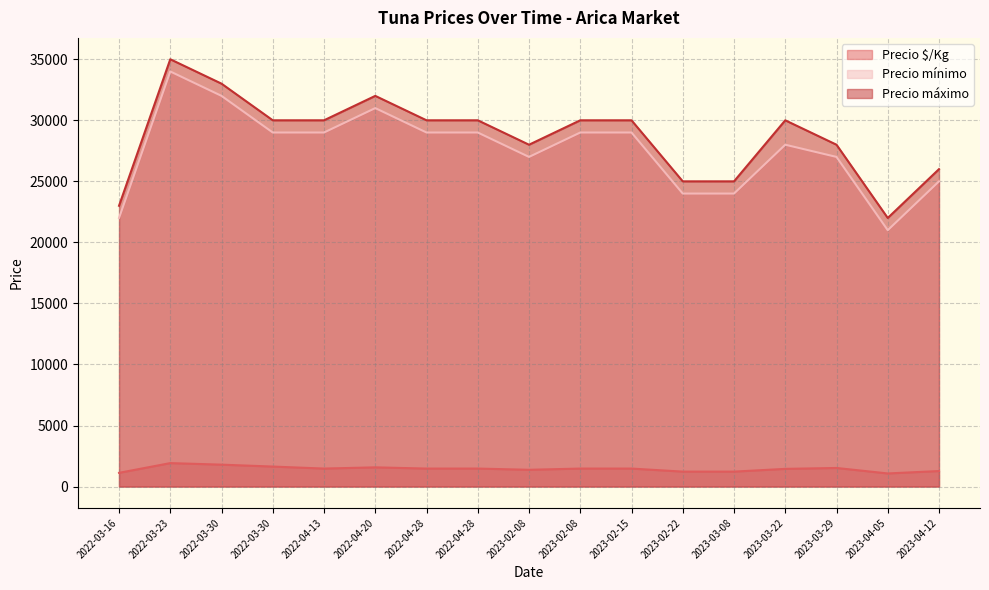

At how many categories does at least one series exceed 7479?

17